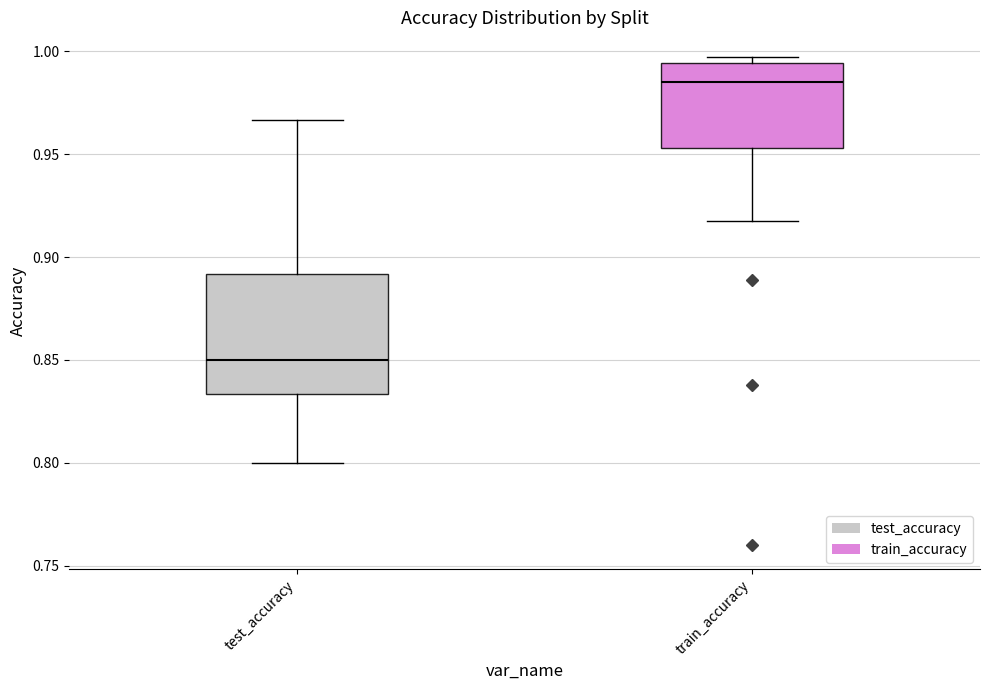

Reading left to right, transcribe this box plot: for each box, give where its median line is, the range the box spans, and where its two whiskers end, as read against the y-axis. The values are not printed on the chart, so give them approximately, as read against the axis.

test_accuracy: median 0.850, box 0.835 to 0.890, whiskers 0.800 to 0.965
train_accuracy: median 0.985, box 0.955 to 0.995, whiskers 0.915 to 0.995 (just above the box's upper edge)